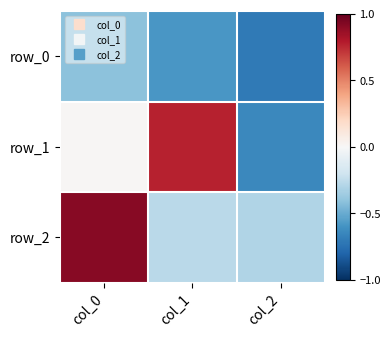

What is the average value of the row_2 series?

0.1